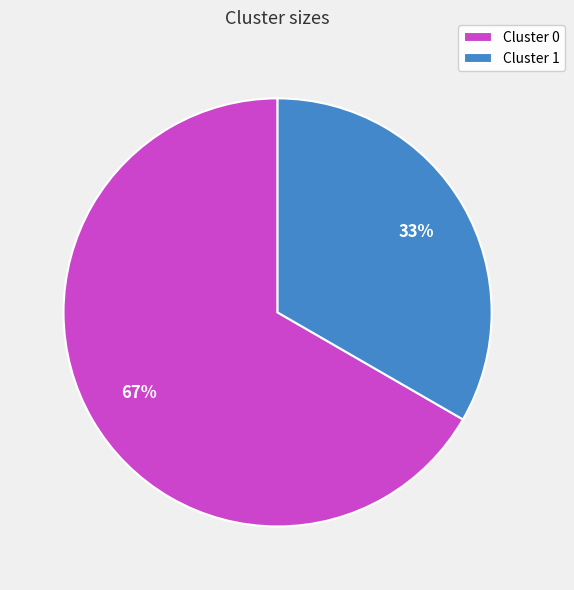

Which has a higher value, Cluster 0 or Cluster 1?

Cluster 0